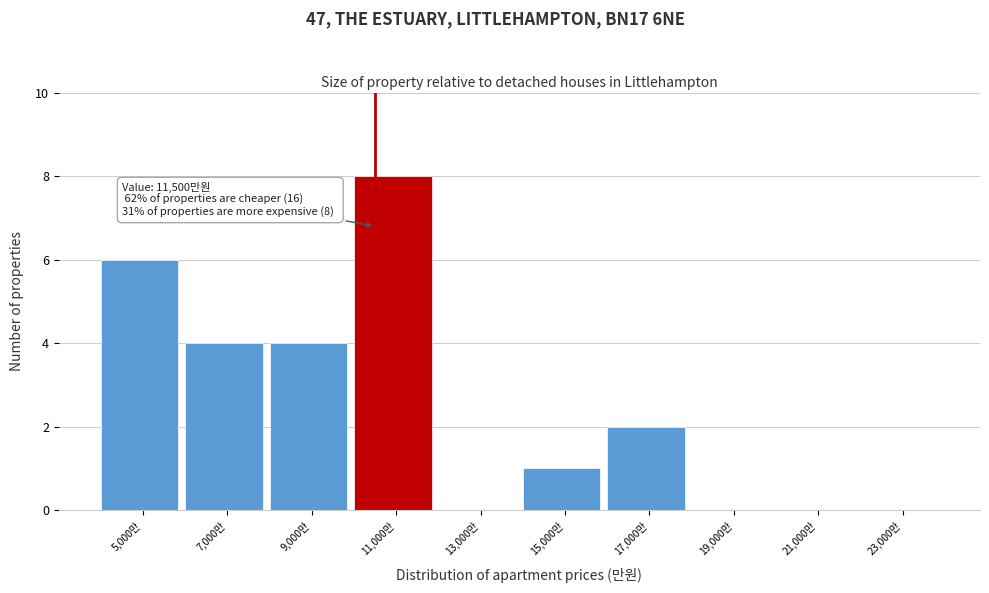

Reading right to left, transcribe all the data shown in this chart.

23,000만=0	21,000만=0	19,000만=0	17,000만=2	15,000만=1	13,000만=0	11,000만=8	9,000만=4	7,000만=4	5,000만=6